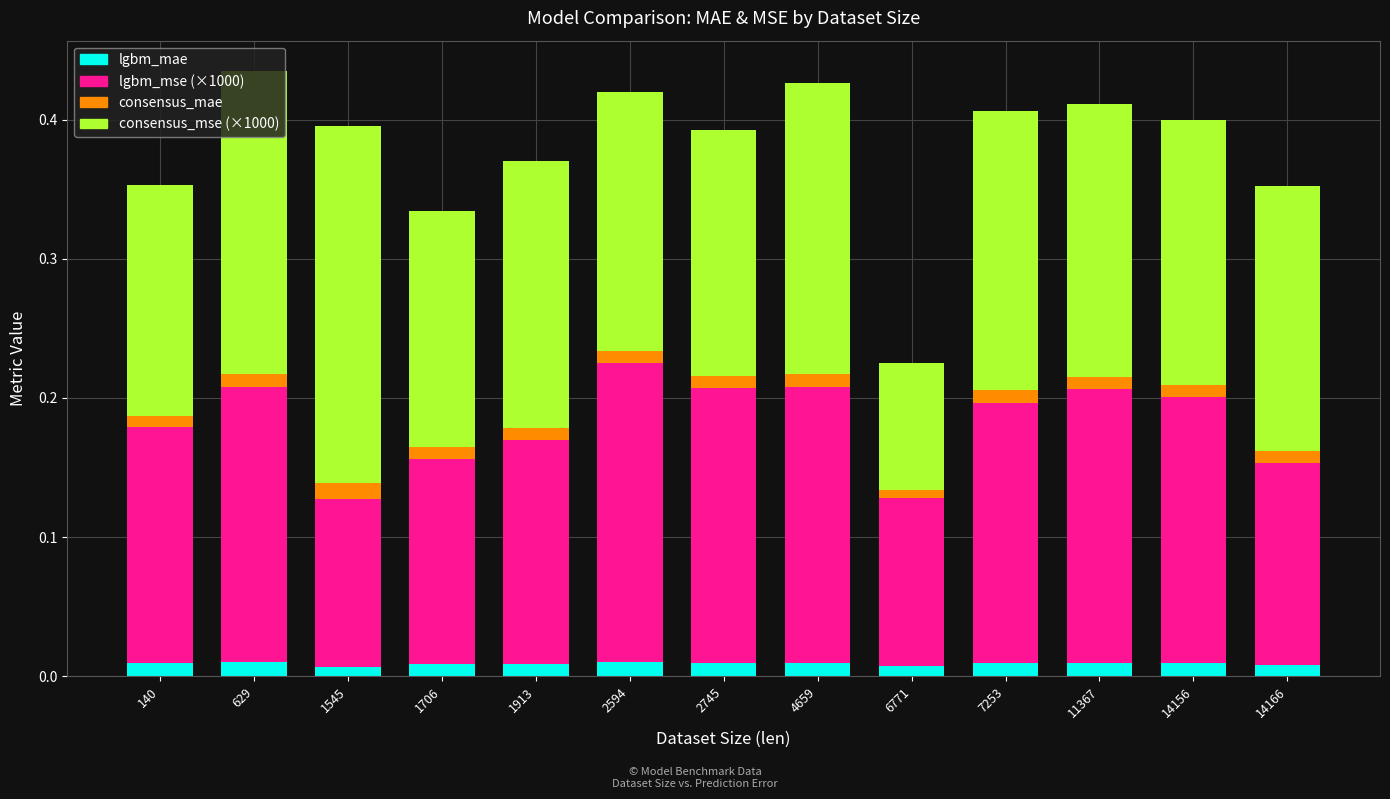

Does the chart contain stacked bars?

Yes